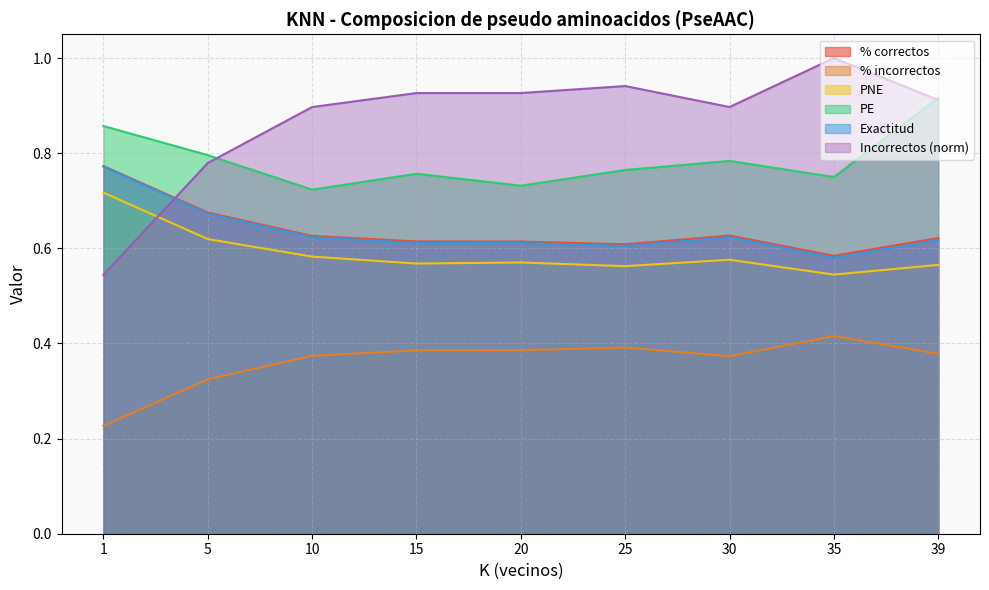

What are all the series names shown in the legend?

% correctos, % incorrectos, PNE, PE, Exactitud, Incorrectos (norm)